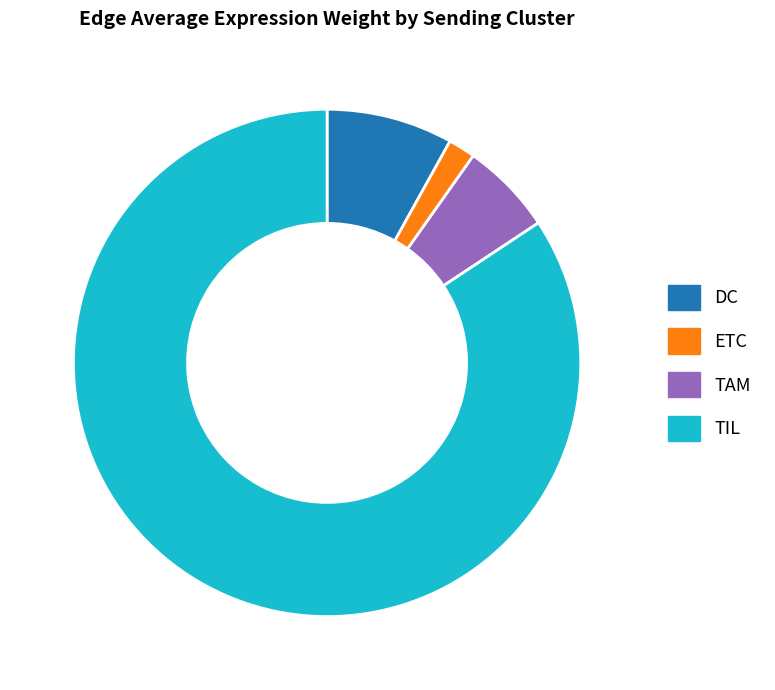

True or false: TIL accounts for 84% of the total.

True